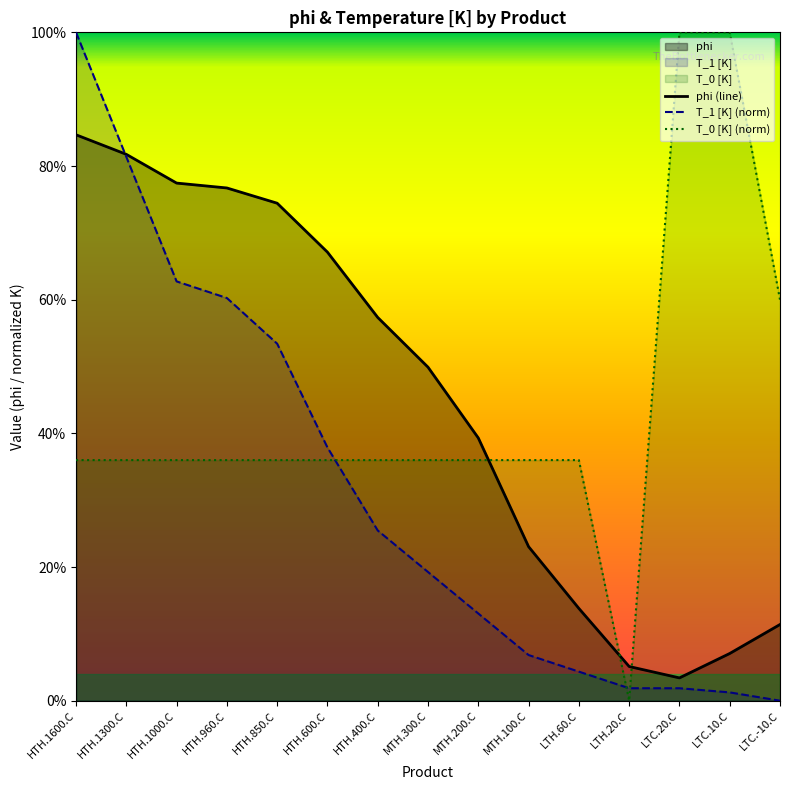

What is the greatest value displayed?

1.0